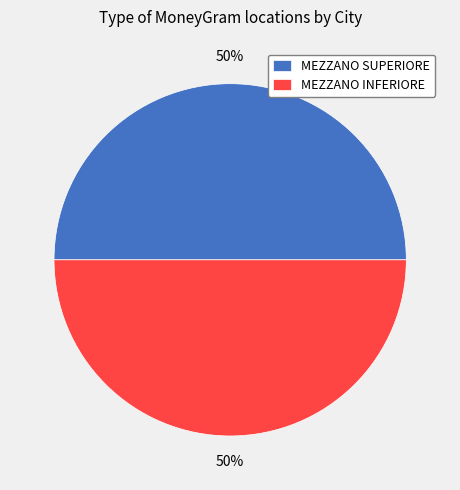

How many slices are in this pie chart?

2